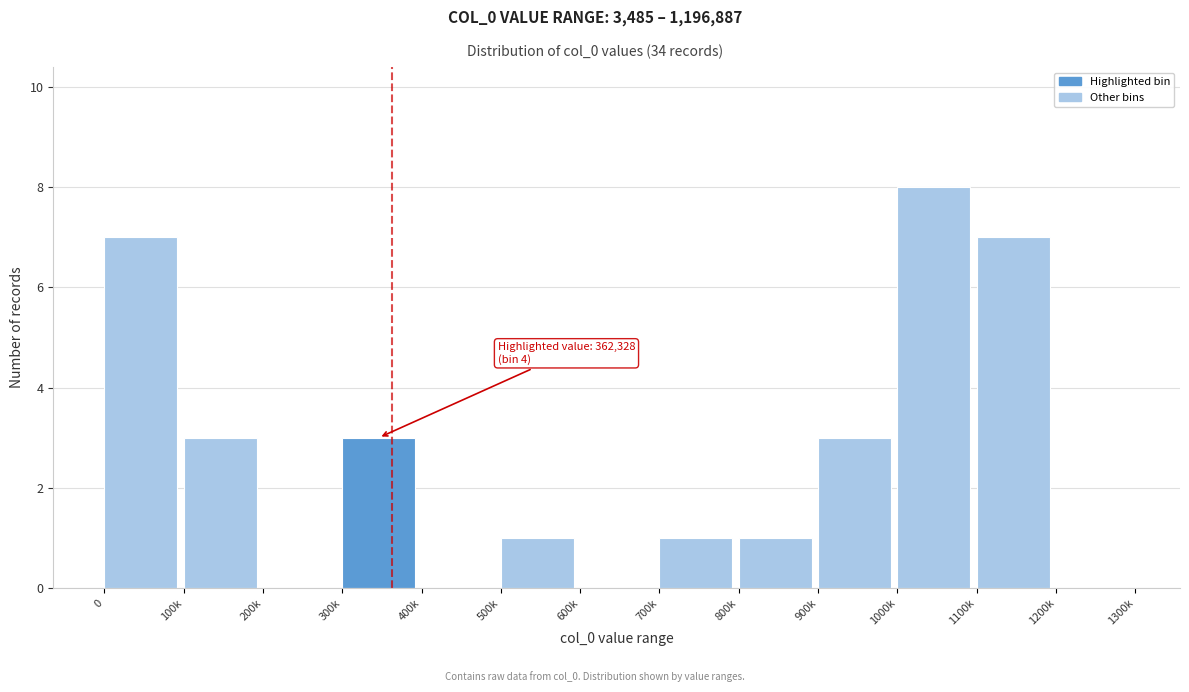

Reading right to left, list all the values displayed in this chart.

1200k=0	1100k=7	1000k=8	900k=3	800k=1	700k=1	600k=0	500k=1	400k=0	300k=3	200k=0	100k=3	0=7